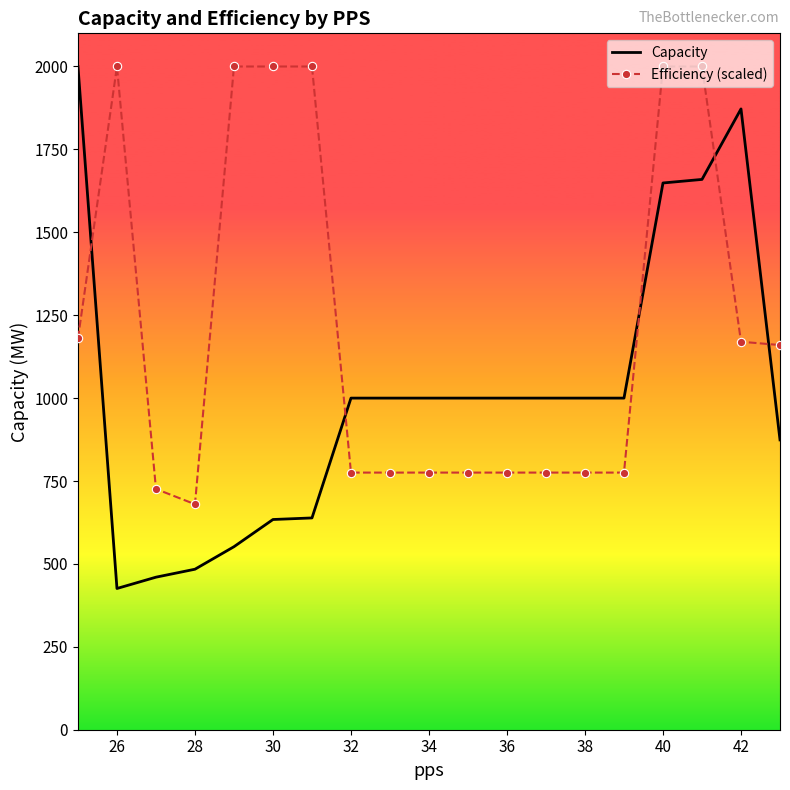

List the series in order of their overall mean, lowest first.

Capacity, Efficiency (scaled)